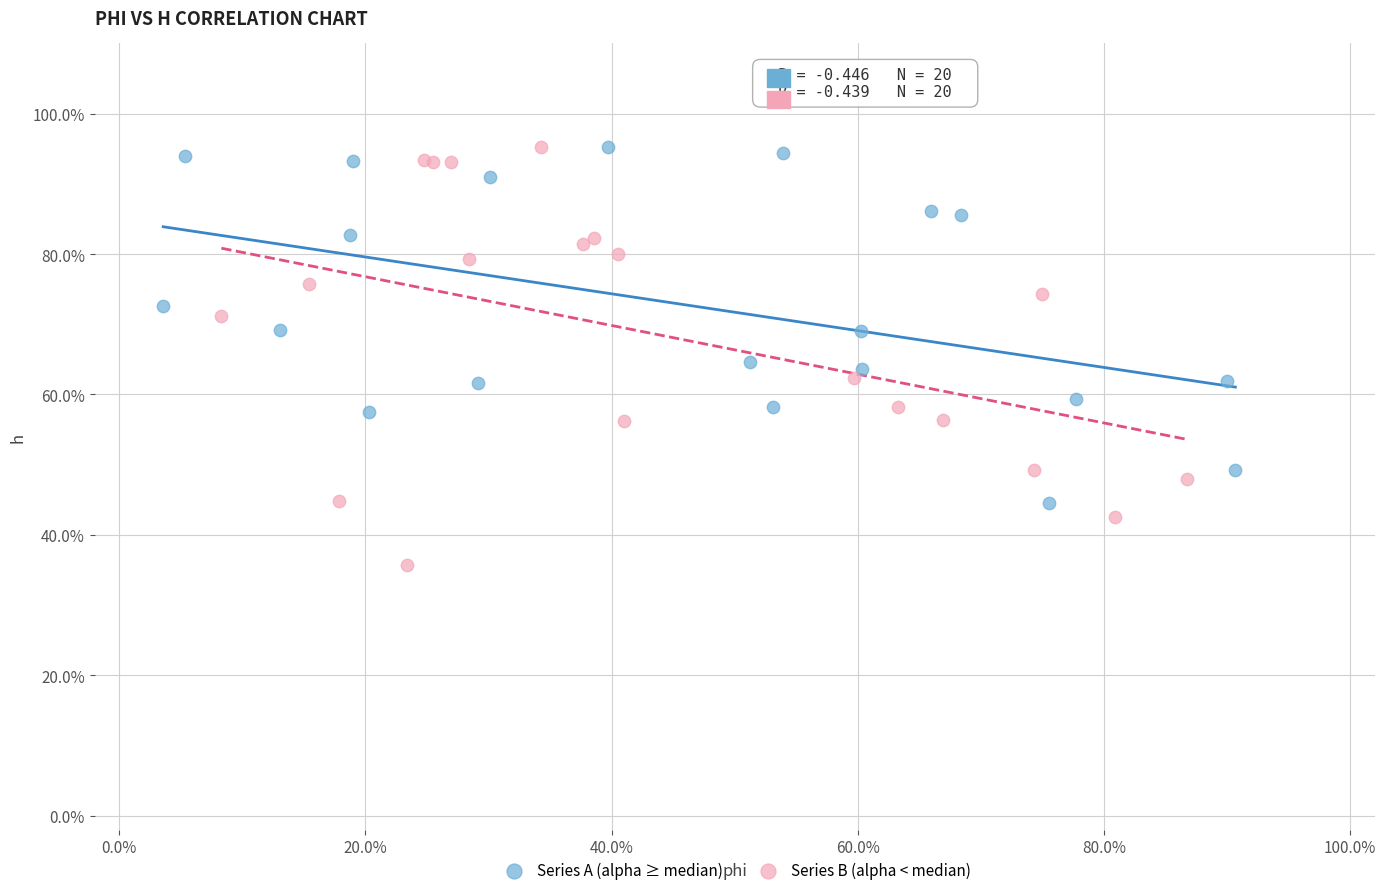

What are all the series names shown in the legend?

Series A (alpha ≥ median), Series B (alpha < median)